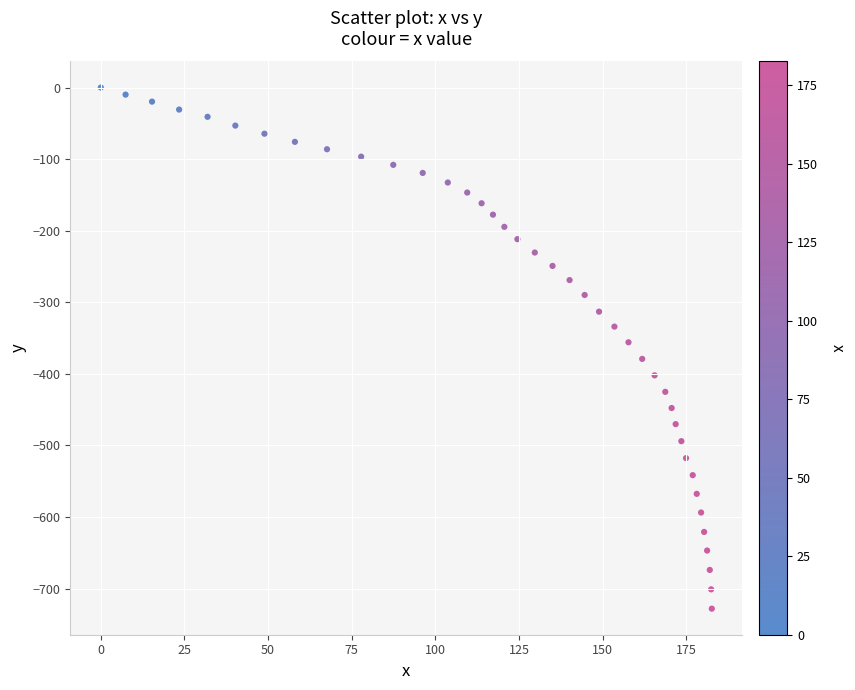

What is the range of X values (max minus min)?

182.6